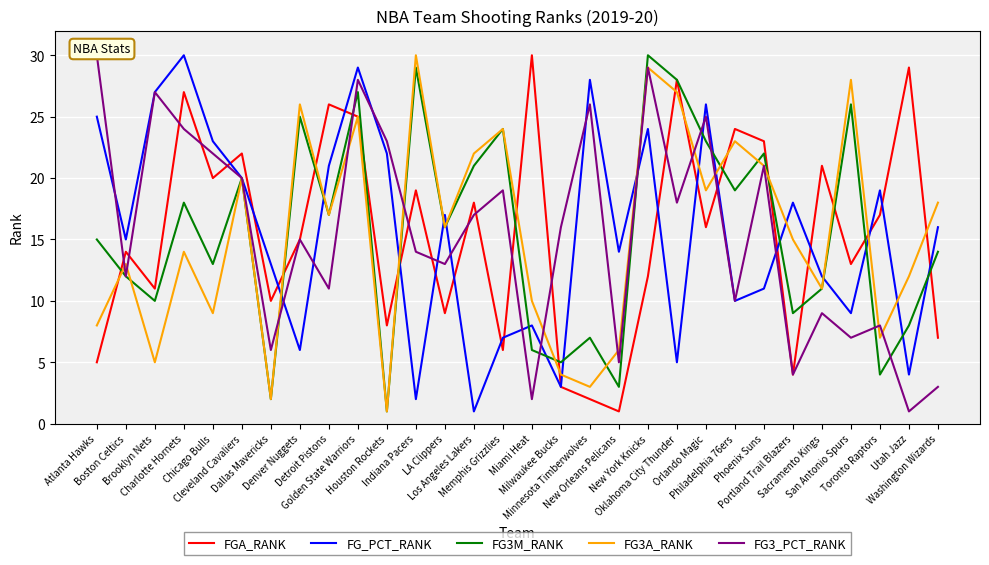

True or false: FG3A_RANK has more than 2 points higher than both neighbors.

True